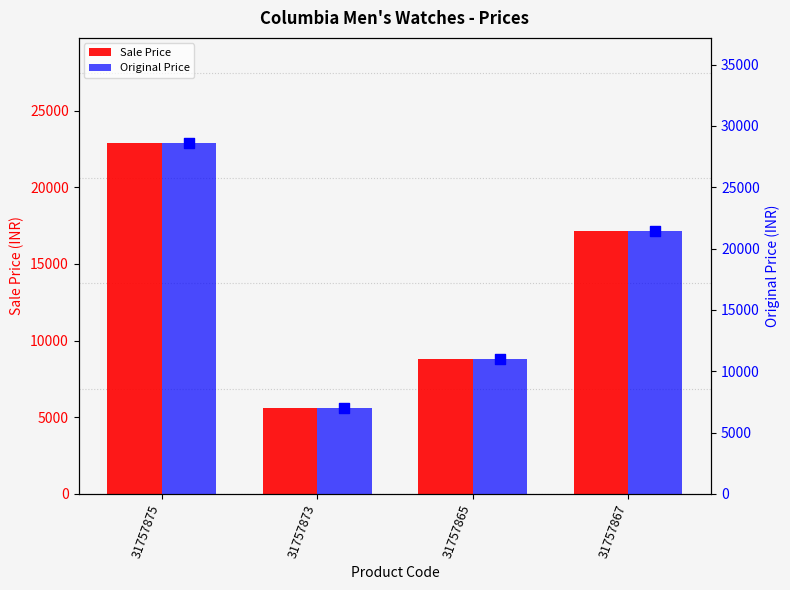

At how many categories does at least one series exceed 22627?

1